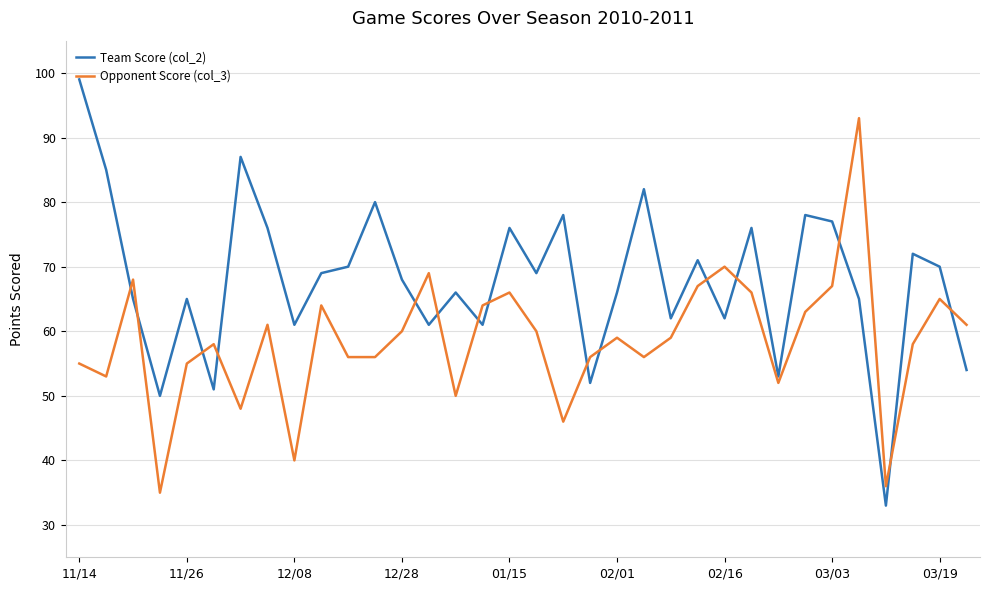

Rank the series by their average value, from highest to lowest.

Team Score (col_2), Opponent Score (col_3)